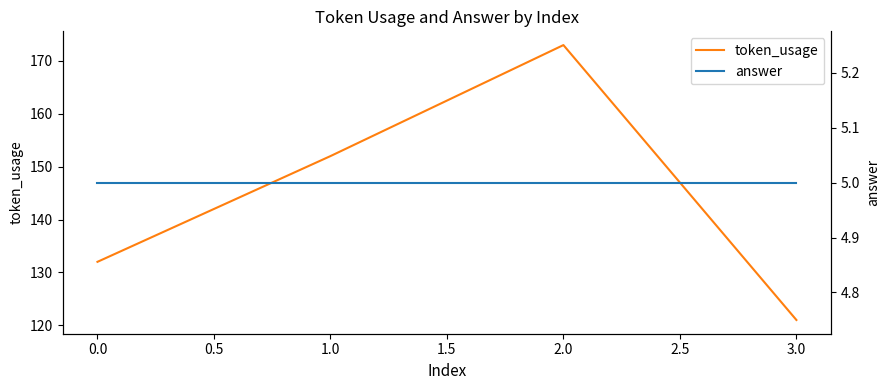

The value of token_usage at 0.0 is 132. True or false?

True